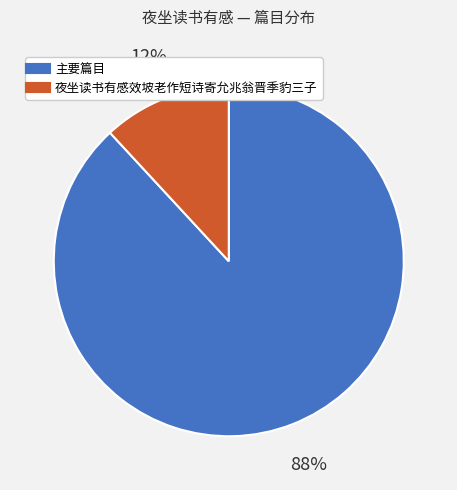

Is there a majority slice in this chart?

Yes